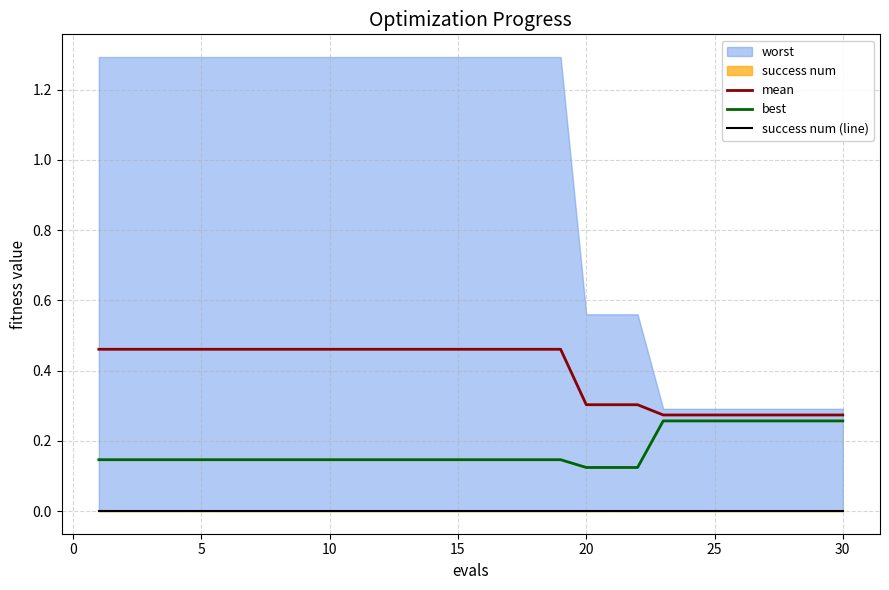

True or false: best has a value of 0.2 at 15.

False